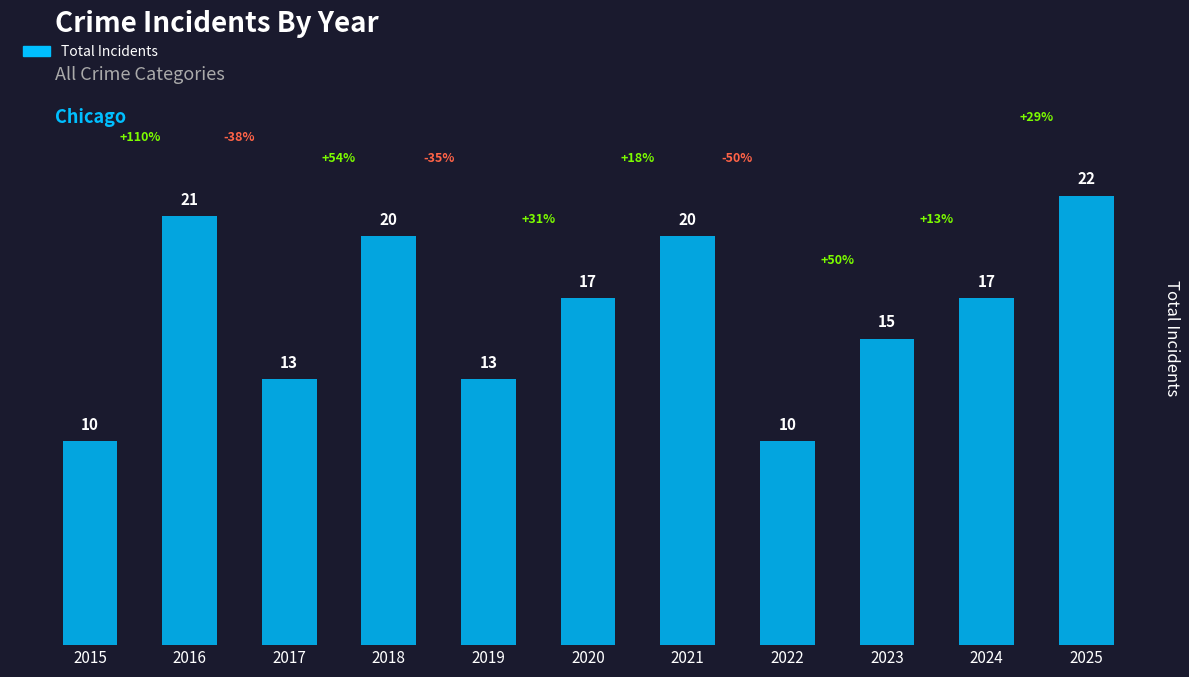

How many bars are there in total?

11